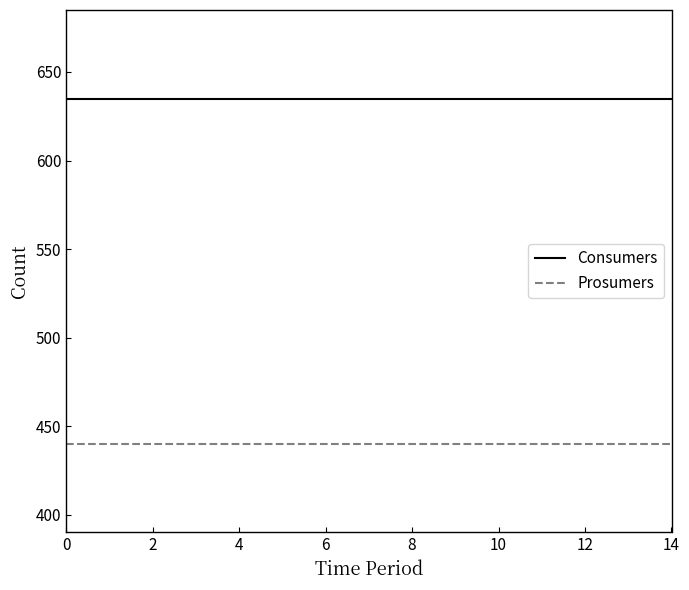

List the series in order of their peak value, highest first.

Consumers, Prosumers